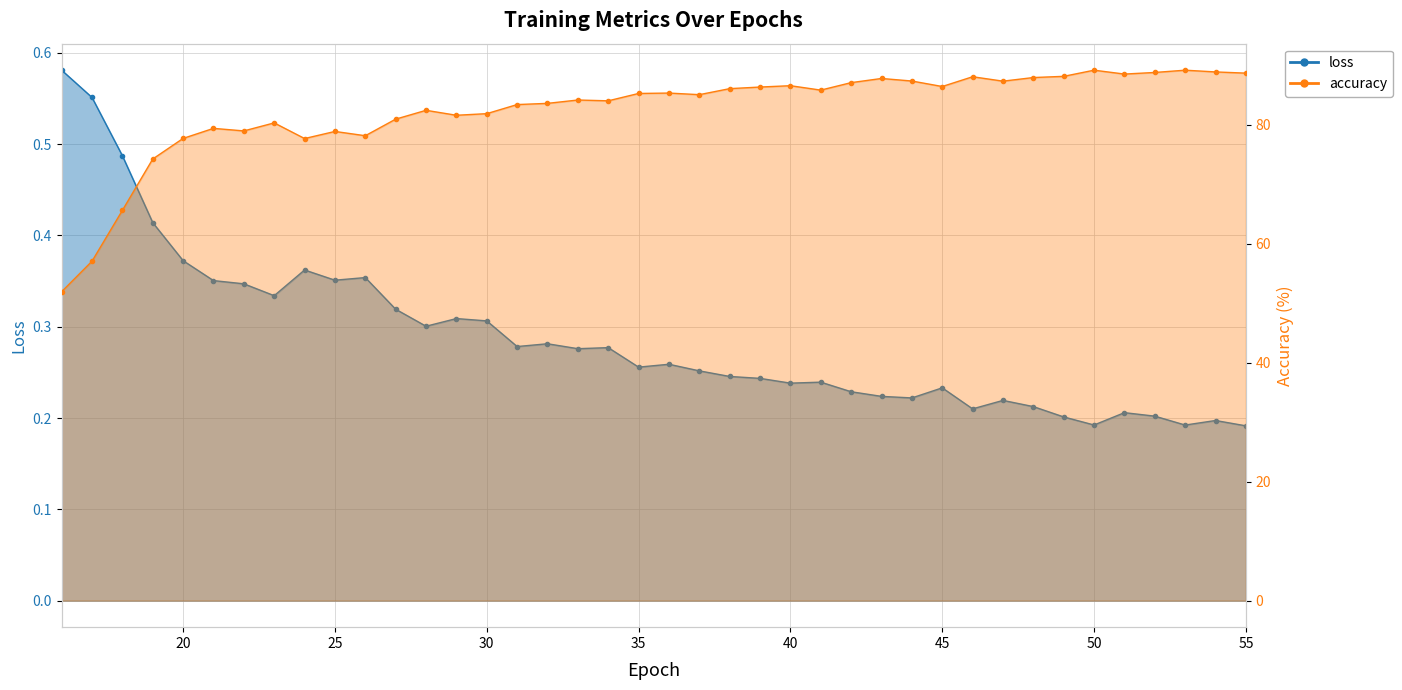

In loss, how many points are lower than both neighbors (excluding endpoints)?

11